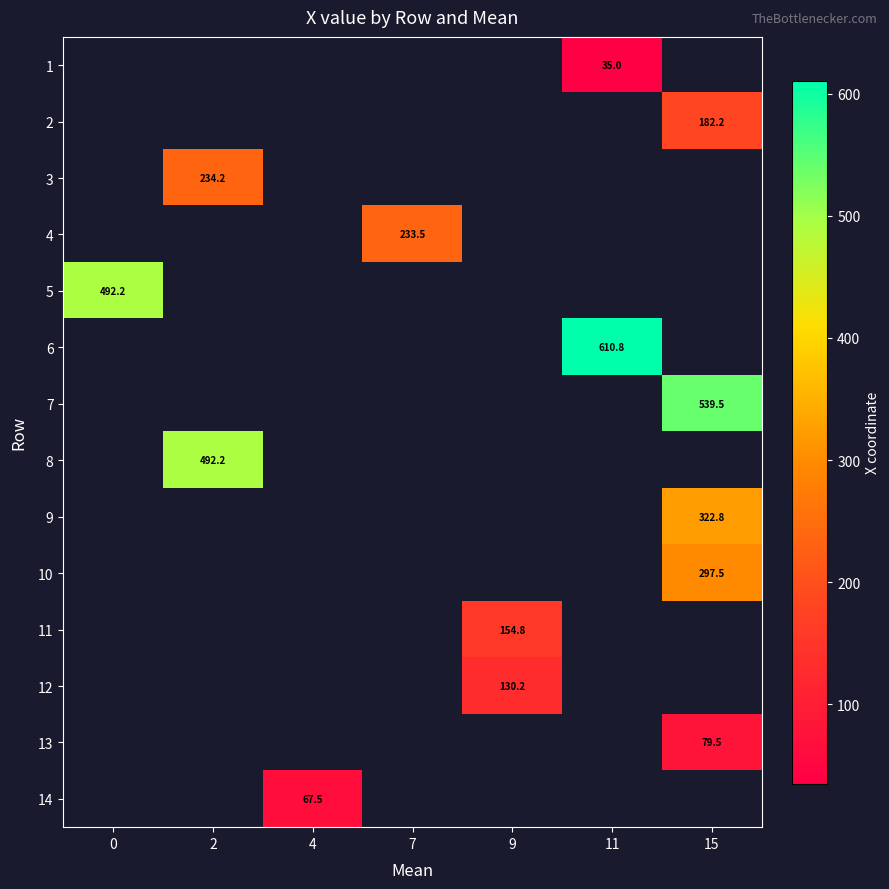

Which category has the lowest value across all series?

11